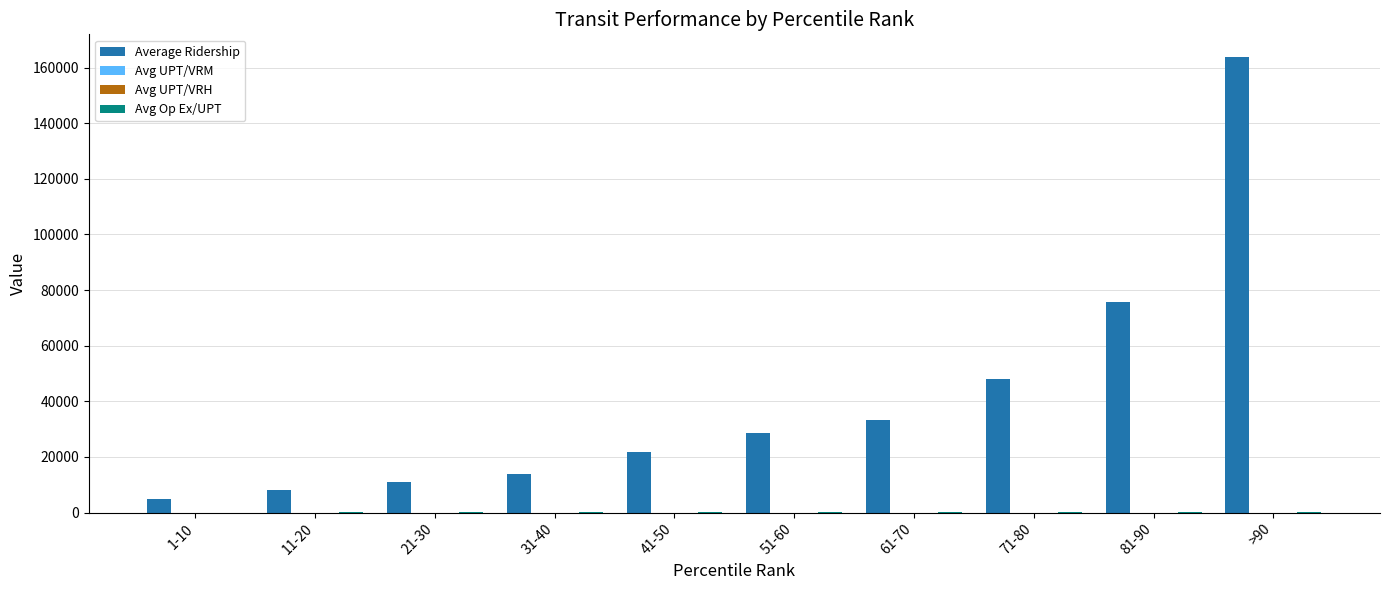

Between 11-20 and 51-60, which series saw the biggest shift?

Average Ridership